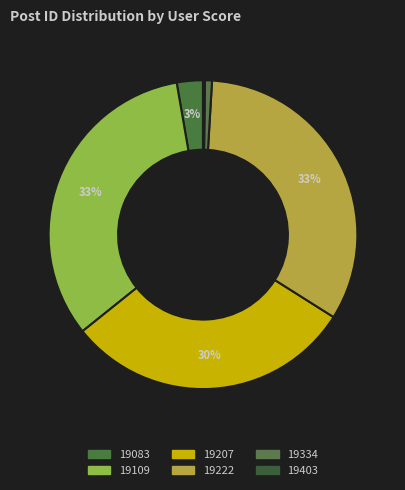

Is 19207 the majority of the pie?

No